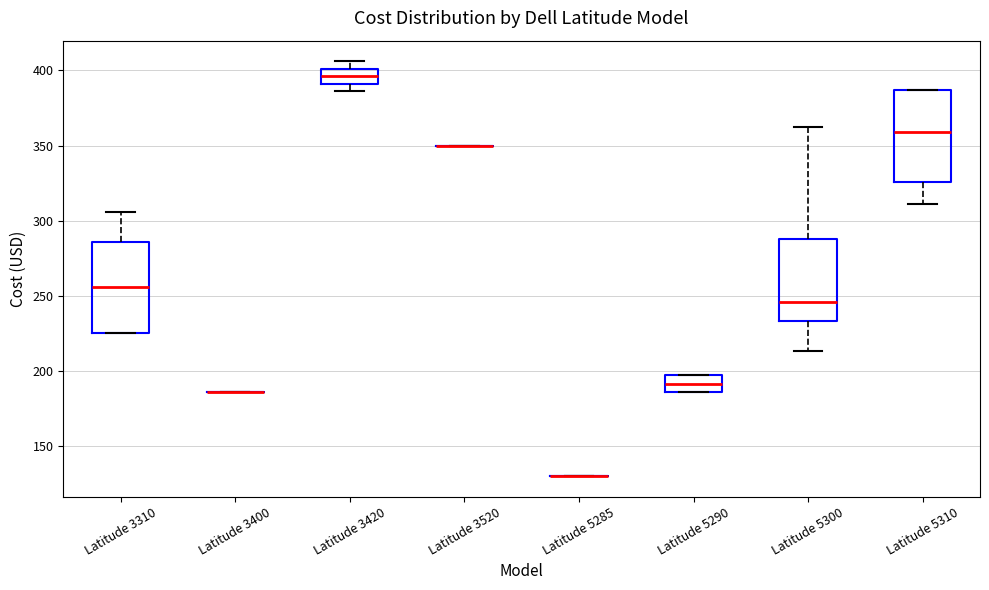

Reading left to right, read every box against the y-axis: the position of its median line, the range the box covers, and the ends of its whiskers. The values are not printed on the chart, so give them approximately, as read against the axis.

Latitude 3310: median 255, box 225 to 285, whiskers 225 to 305
Latitude 3400: box collapsed to a line at 185, whiskers 185 to 185
Latitude 3420: median 395, box 390 to 400, whiskers 385 to 405
Latitude 3520: box collapsed to a line at 350, whiskers 350 to 350
Latitude 5285: box collapsed to a line at 130, whiskers 130 to 130
Latitude 5290: median 190, box 185 to 195, whiskers 185 to 195
Latitude 5300: median 245, box 235 to 290, whiskers 215 to 360
Latitude 5310: median 360, box 325 to 385, whiskers 310 to 385